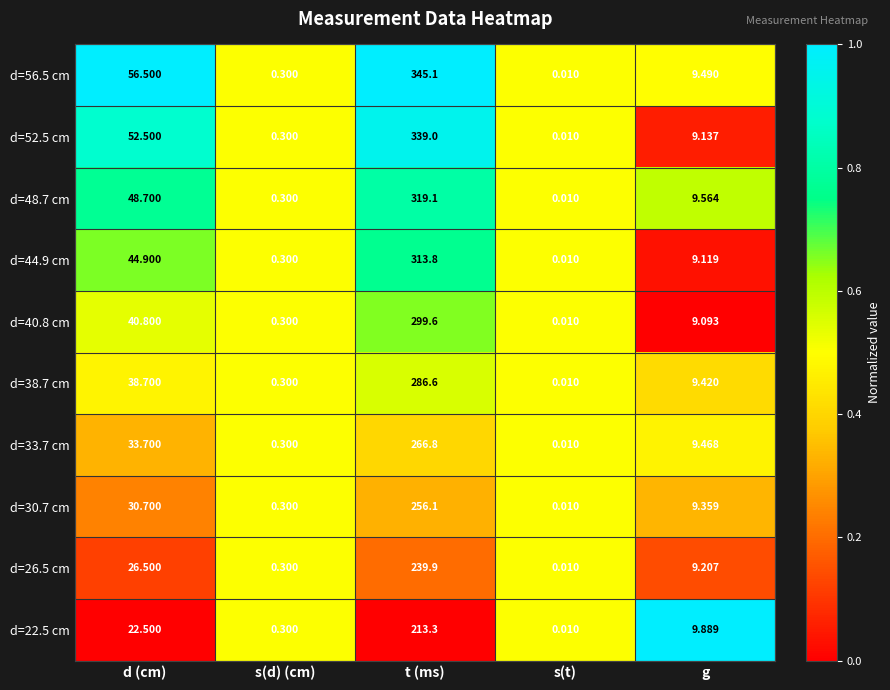

At which label is d=26.5 cm closest to 119?

d (cm)